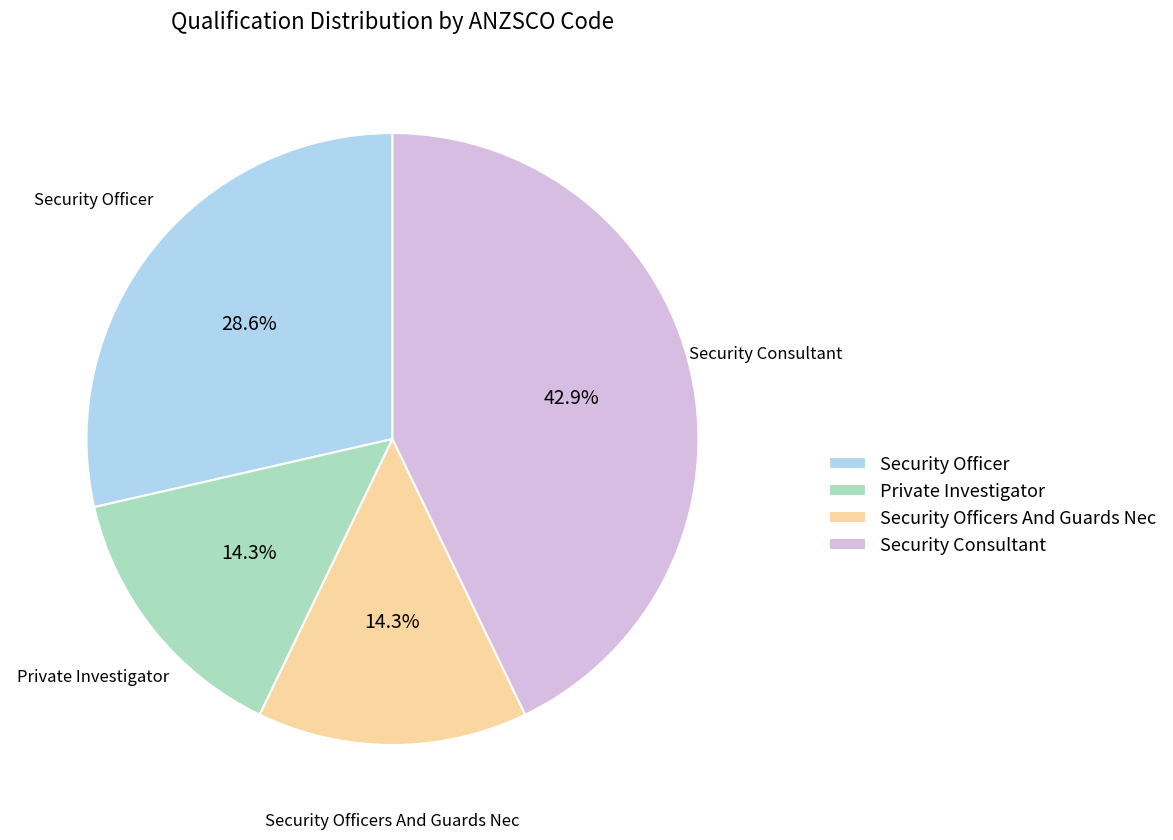

Which slice is the largest?

Security Consultant